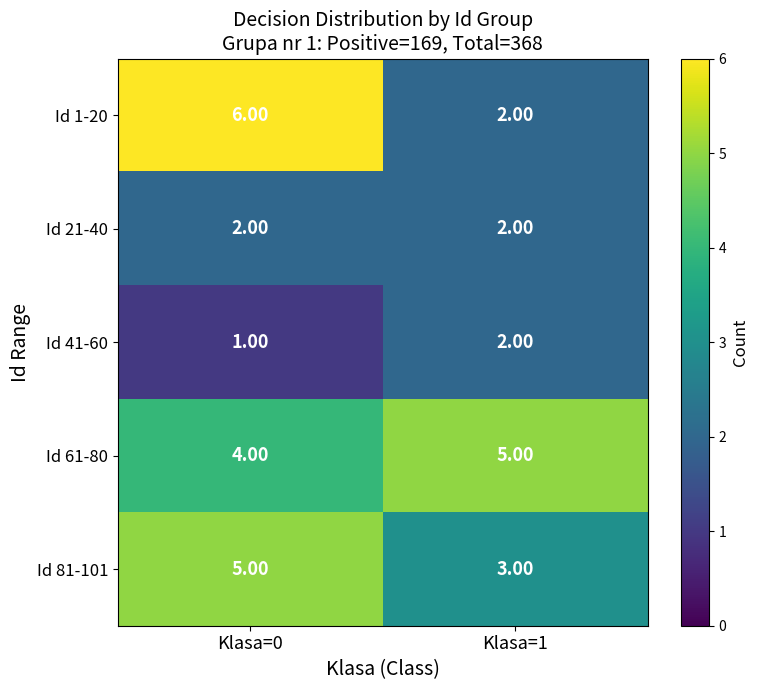

What is the sum of all Id 1-20 values?

8